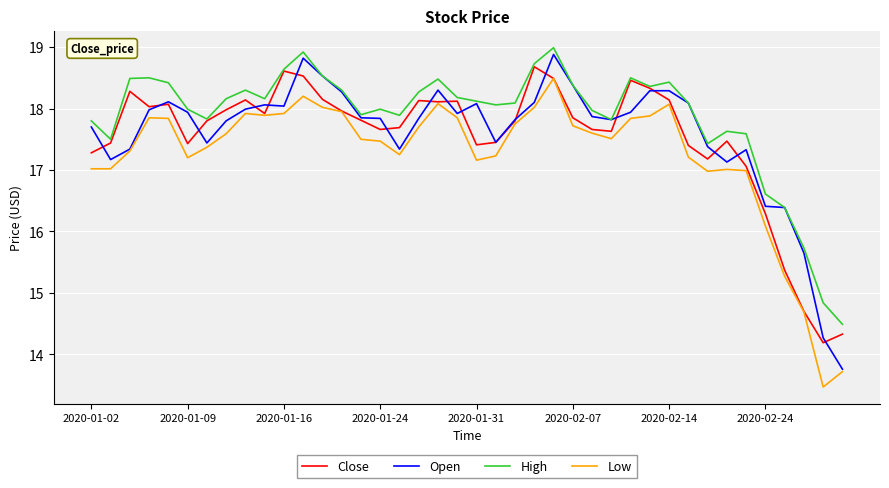

Count the number of categories in the chart.

40